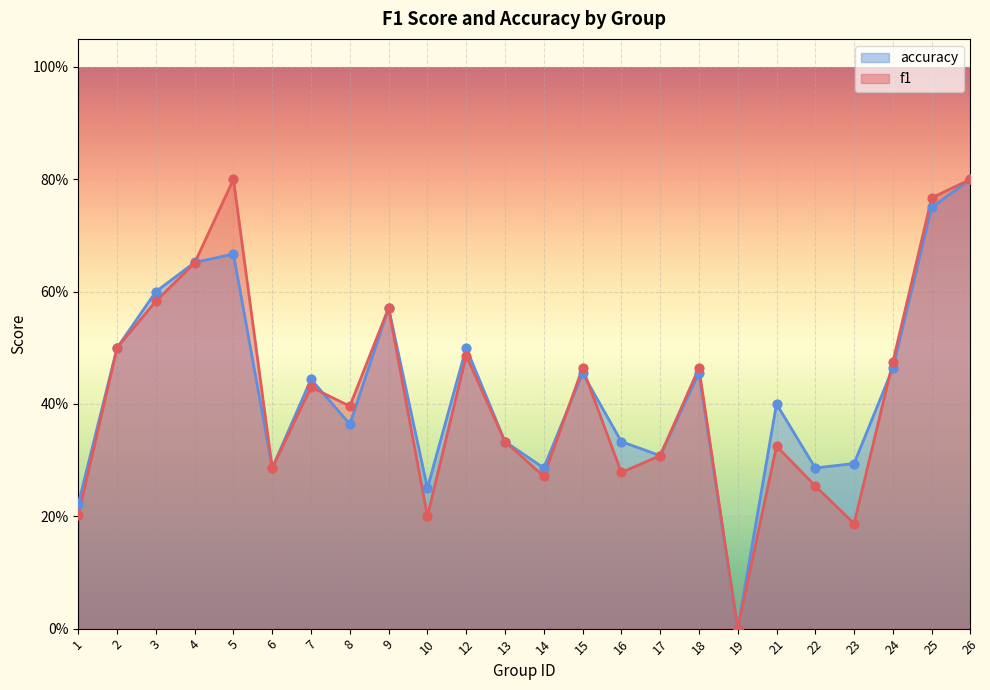

Which series reaches the minimum Y coordinate?

f1